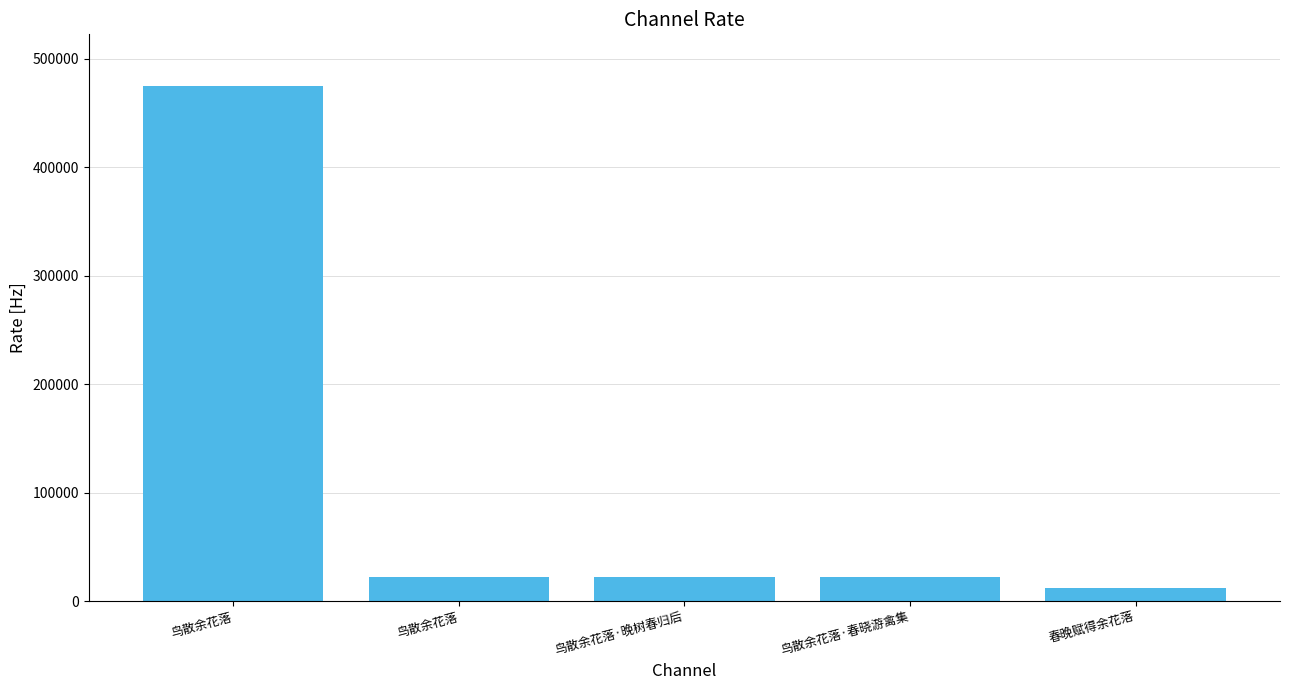

What is the sum of the values at 鸟散余花落·晚树春归后 and 鸟散余花落?

43996